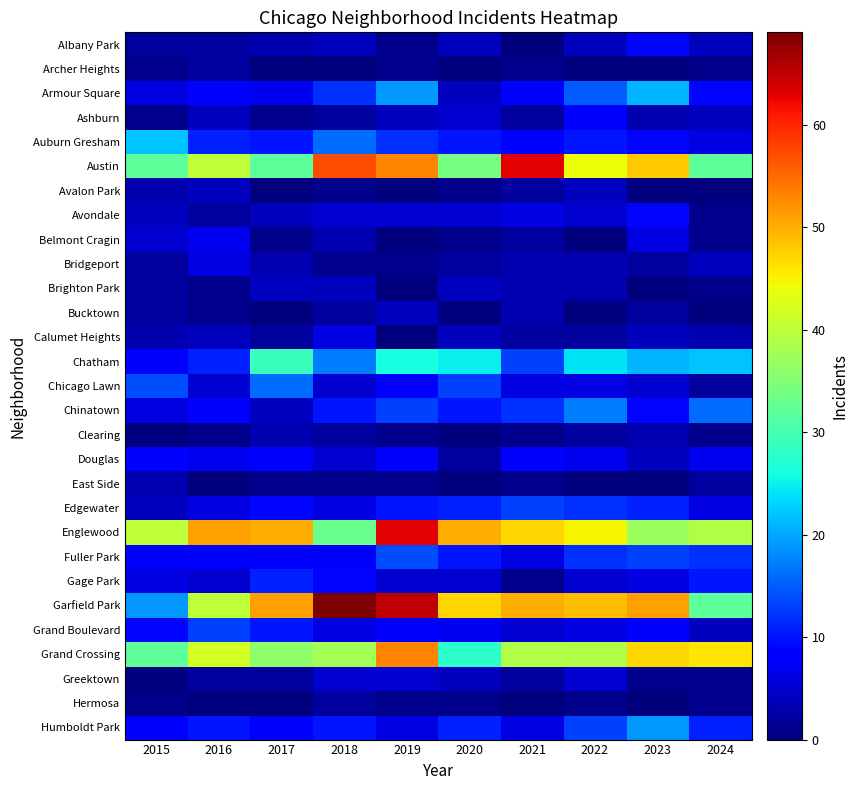

At how many categories does at least one series exceed 42?

9